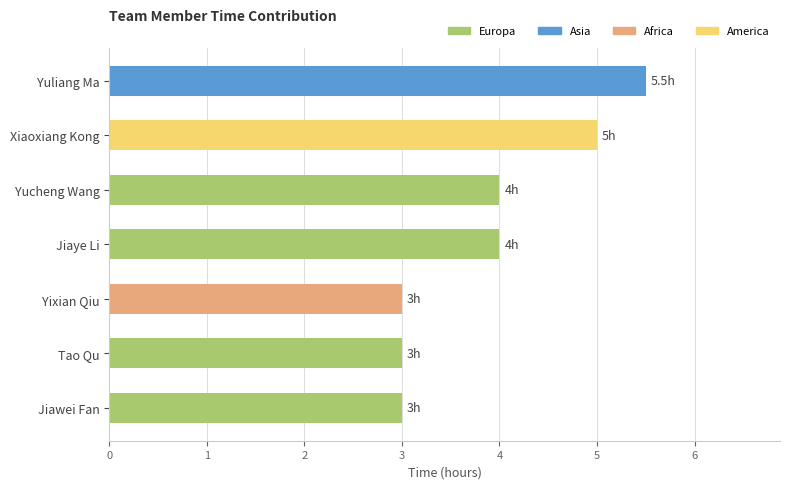

What is the average value?

3.9